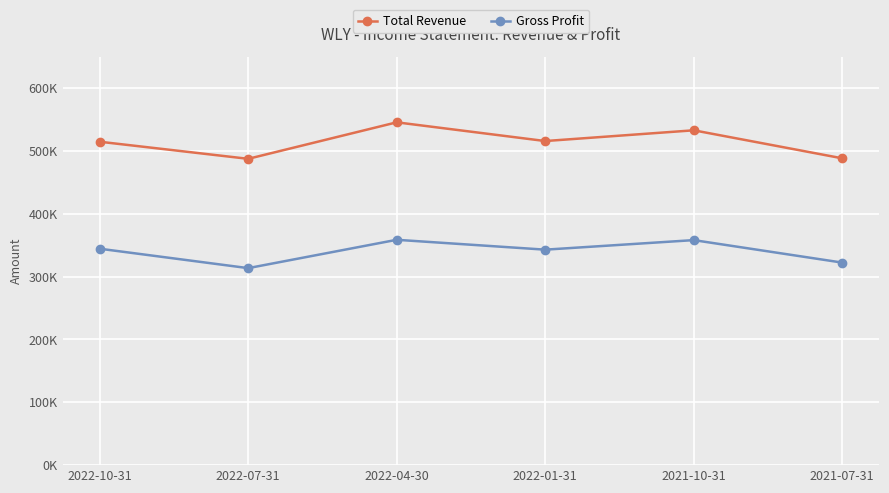

What value does the Total Revenue series have at 2022-04-30, to the nearest 10?

545700